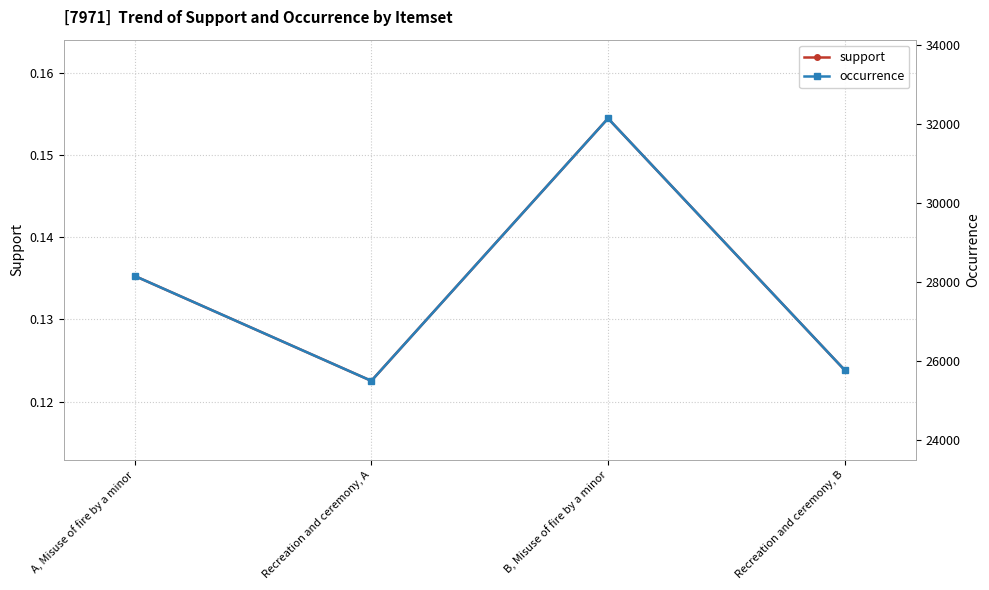

How many data points in occurrence are less than 28165?

2